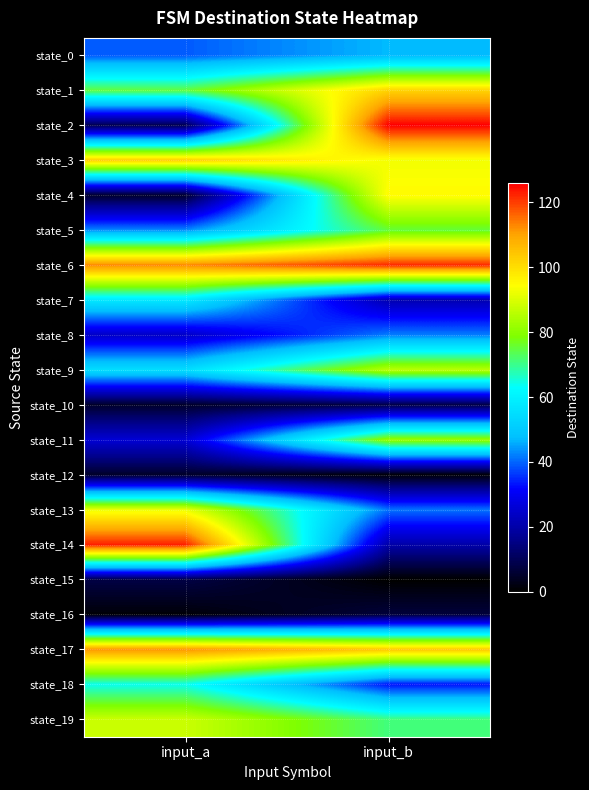

Between input_a and input_b, which is larger?

input_b